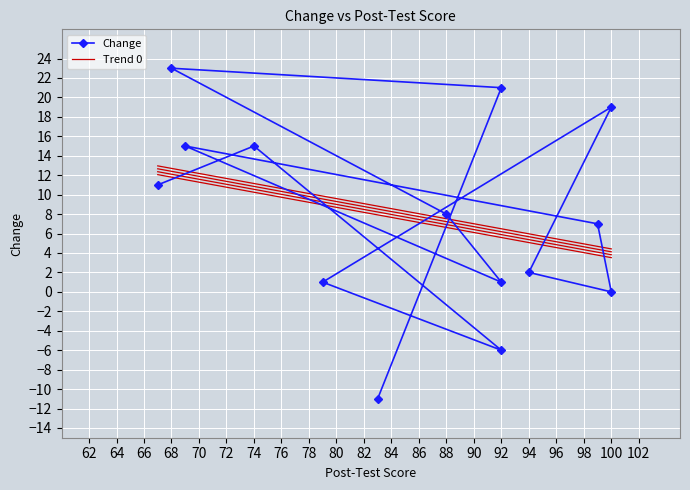

What is the ratio of the value at 100 to the value at 74?

1.3